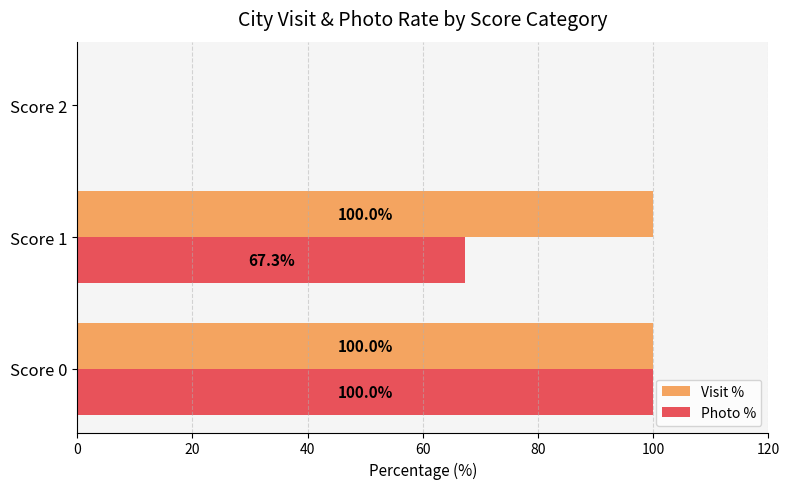

How many values in Visit % are above zero?

2